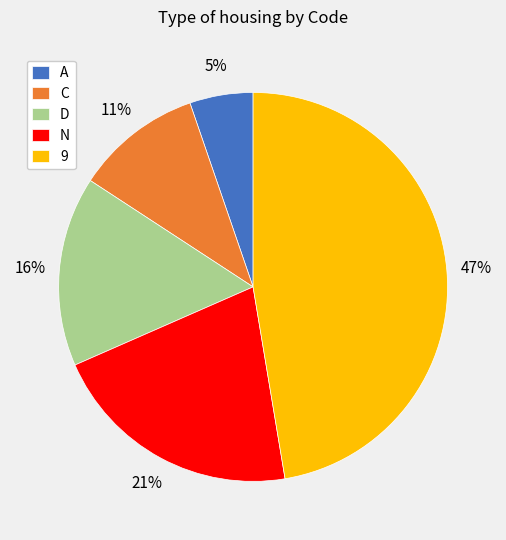

To the nearest percent, what is the average slice percentage?

20%